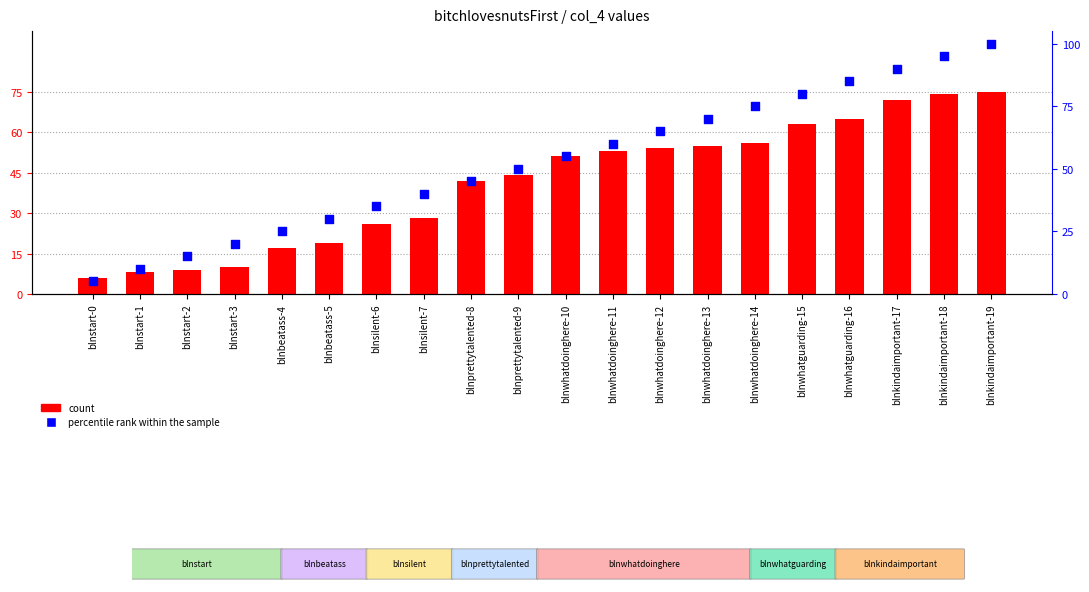

Which series contains the highest Y value?

percentile rank within the sample